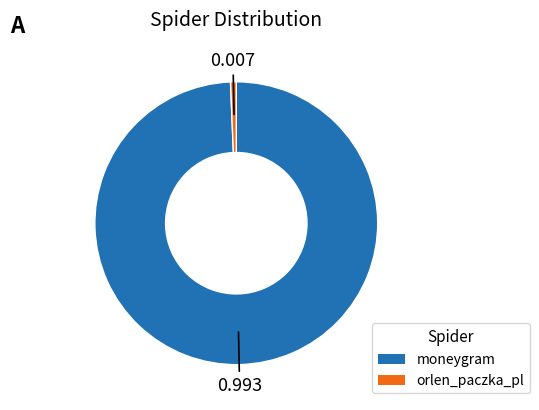

What is the smallest slice in the pie chart?

orlen_paczka_pl